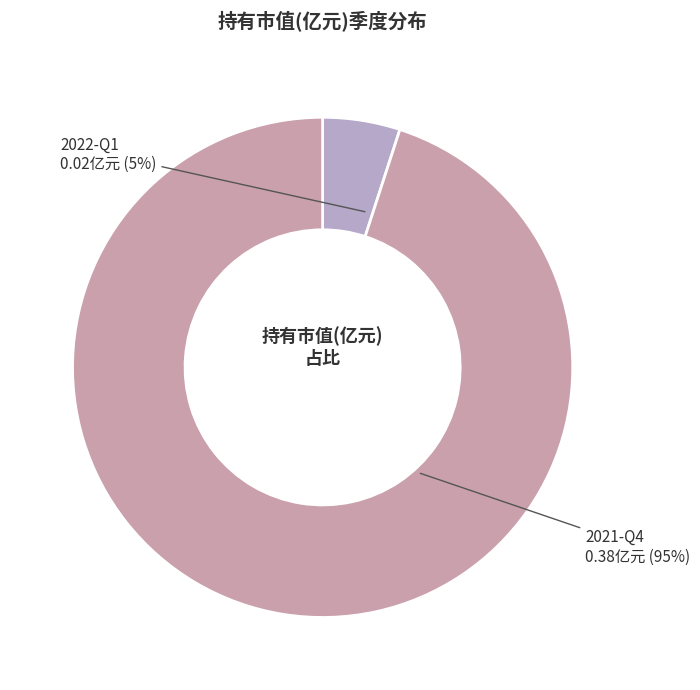

Which slice is the largest?

2021-Q4